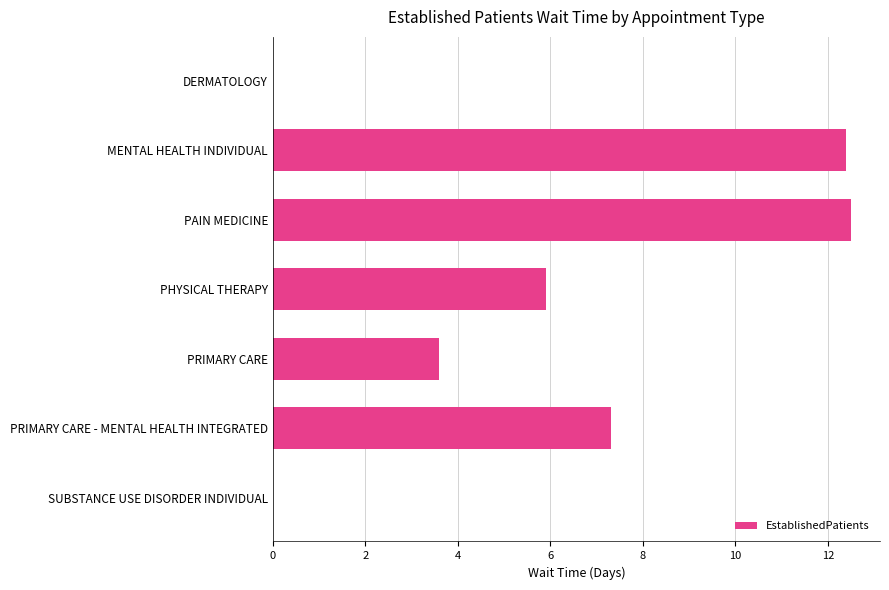

What is the sum of the values at DERMATOLOGY and PHYSICAL THERAPY?

5.9